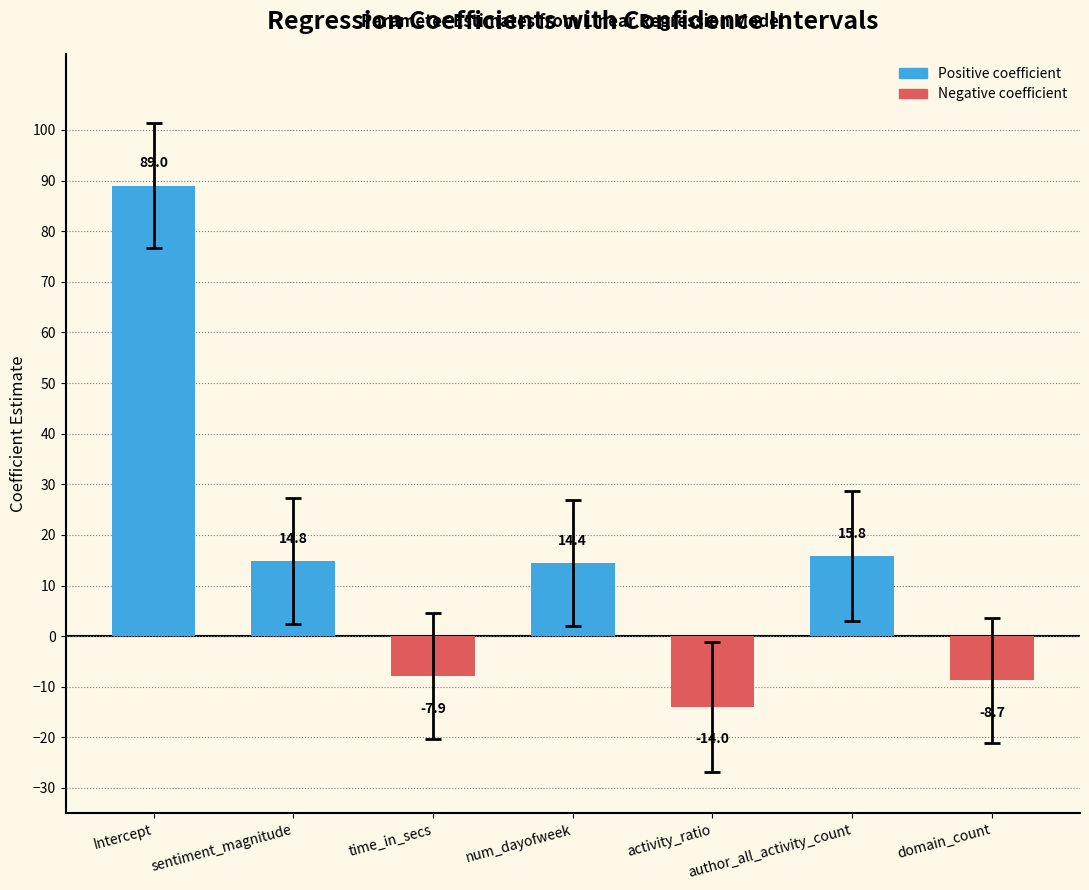

Reading right to left, what are all the values shown in this chart?

domain_count=-8.7	author_all_activity_count=15.8	activity_ratio=-14.0	num_dayofweek=14.4	time_in_secs=-7.9	sentiment_magnitude=14.8	Intercept=89.0